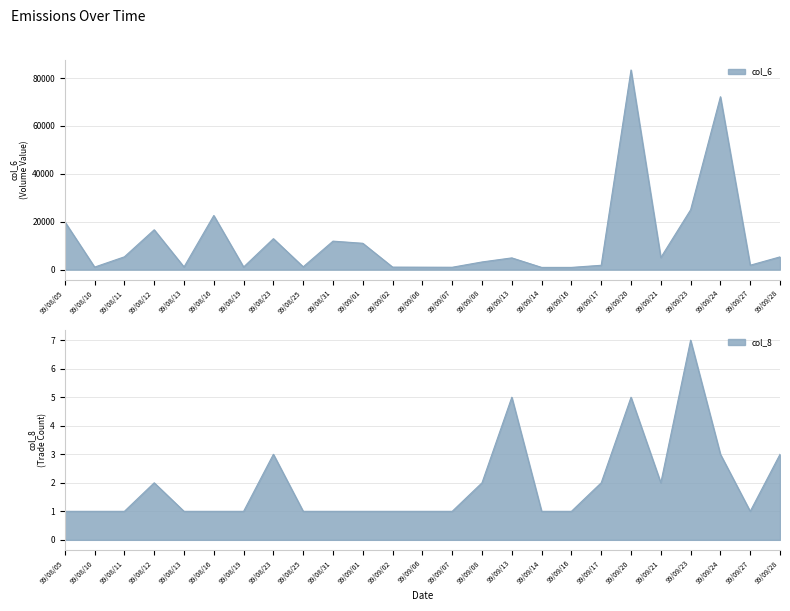

What is the label of the 17th point from the left?

99/09/14